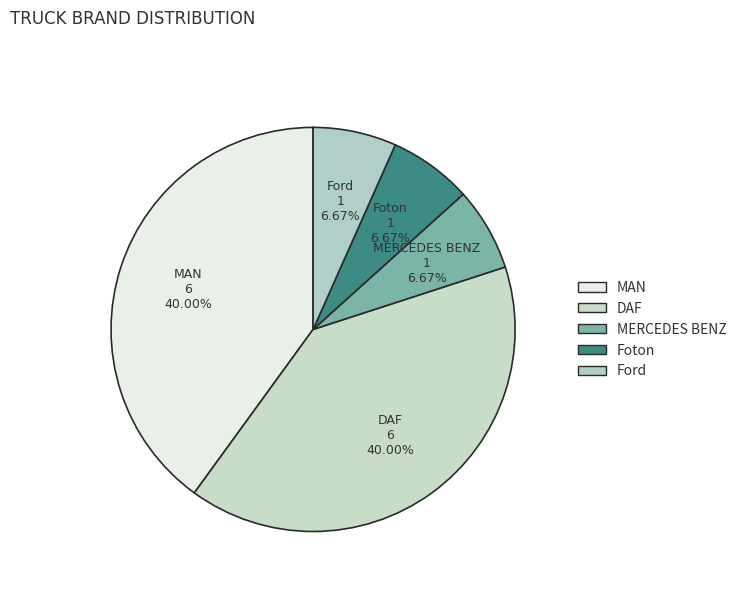

To the nearest percent, what is the difference between the largest and smallest slice percentages?

33%